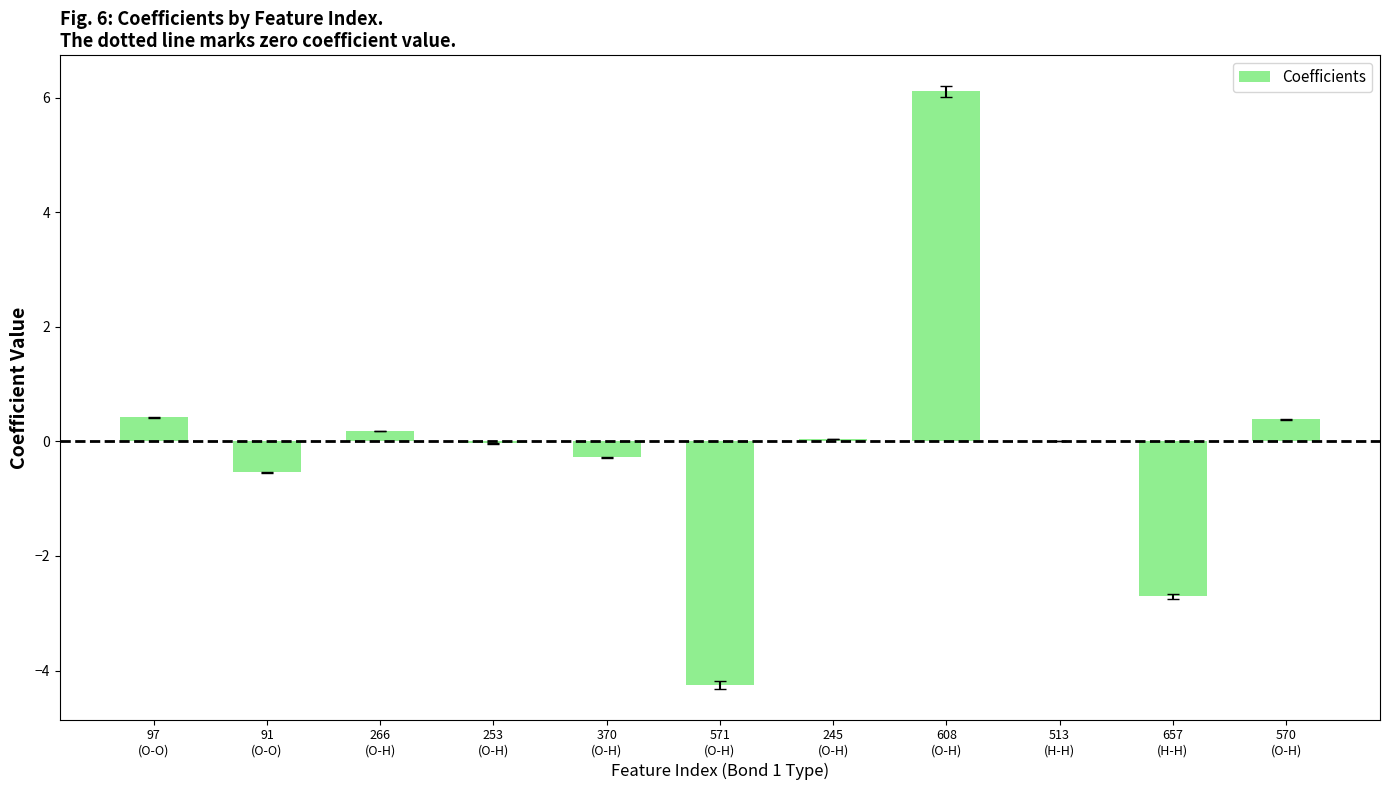

What is the maximum value shown in the chart?

6.1